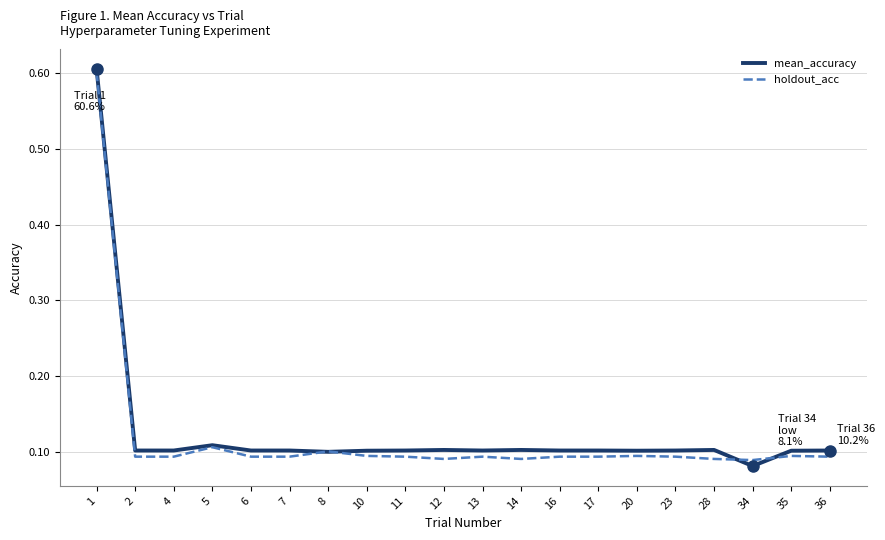

At which label is mean_accuracy closest to 0?

34